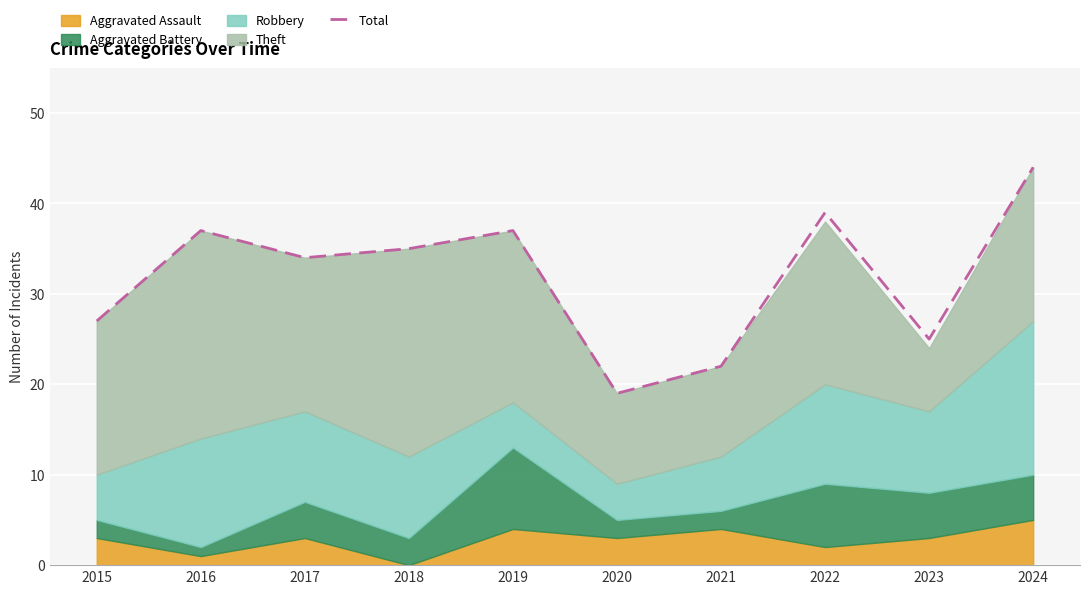

Between 2015 and 2022, which is larger?

2022